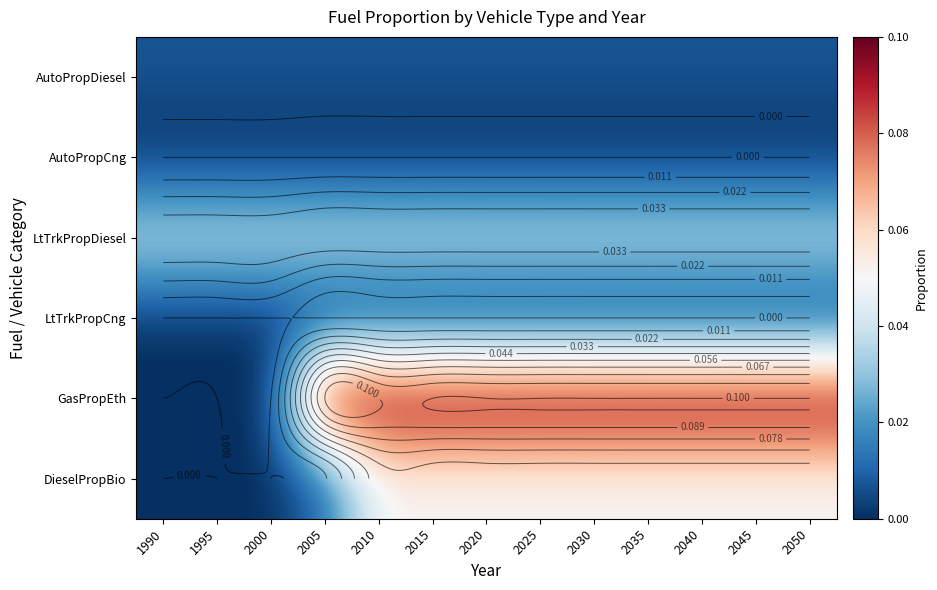

Which series has the largest range (max minus min)?

GasPropEth